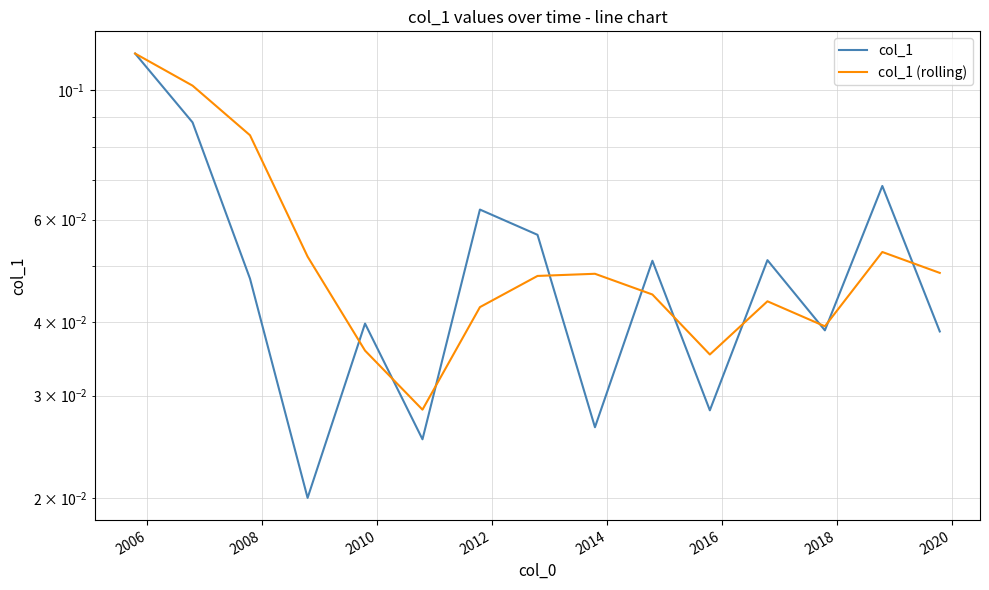

After their last crossing, which series has the higher values: col_1 (rolling) or col_1?

col_1 (rolling)